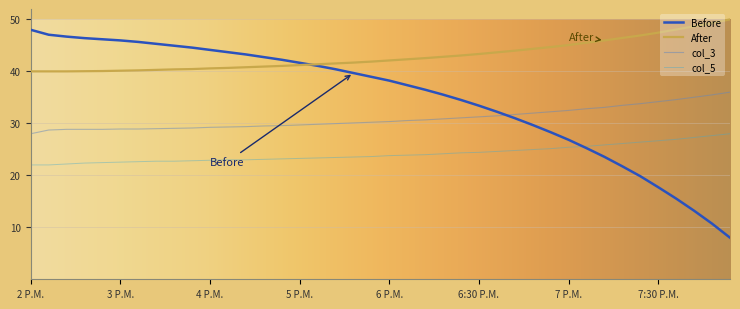

Which series has the largest total across all categories?

After